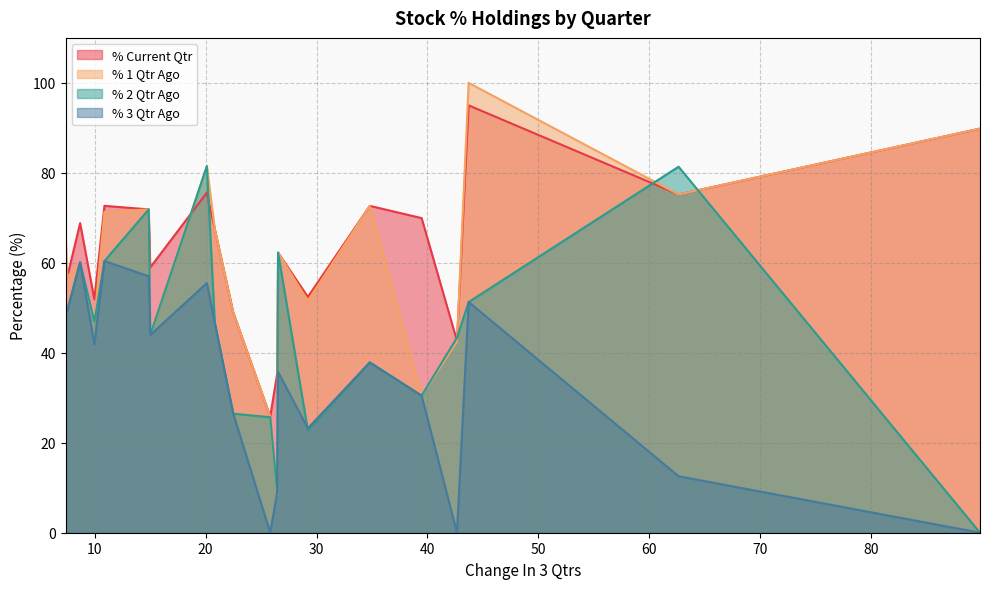

What is the highest value of the % 2 Qtr Ago series?

81.5